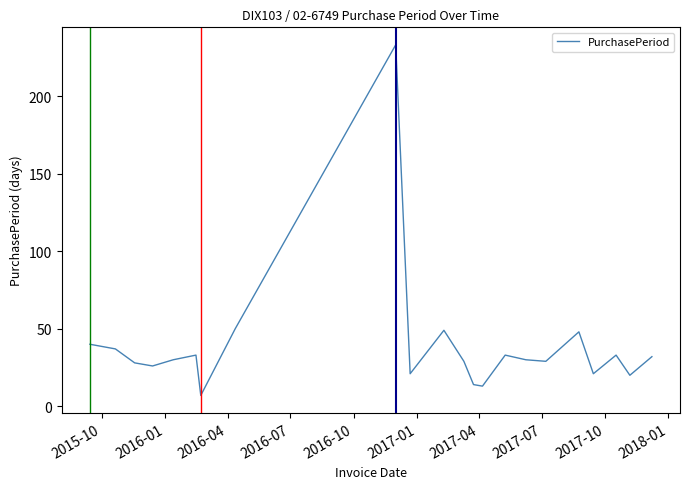

What is the greatest value displayed?

233